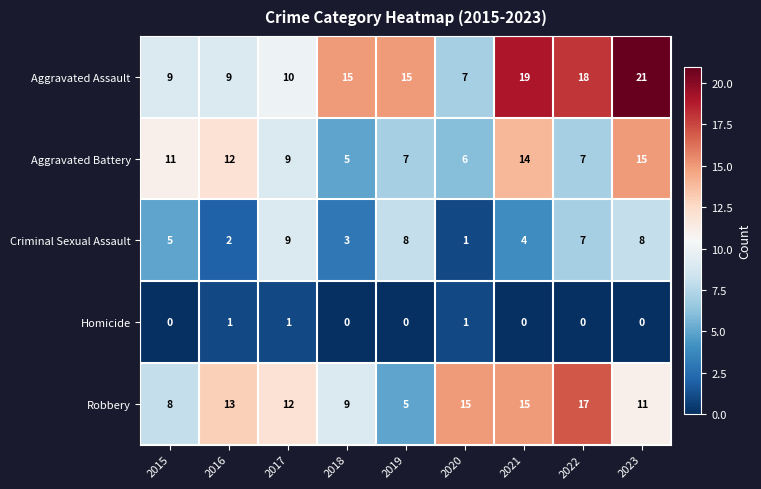

Which series has the largest total across all categories?

Aggravated Assault